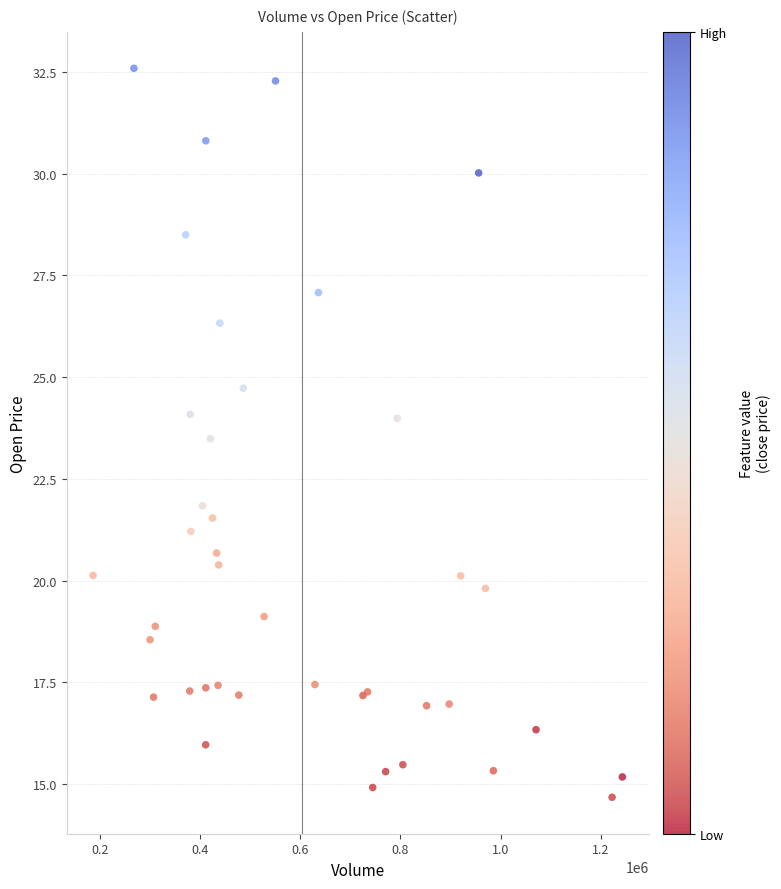

What Y value in the scatter plot is closest to 23?

23.5